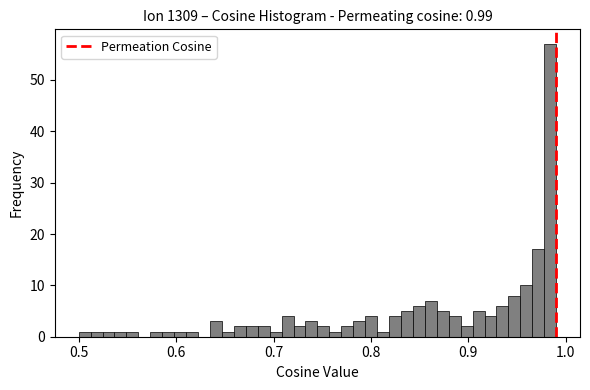

Read against the x-axis, roughly where is the centre of the tallest bar?

0.98